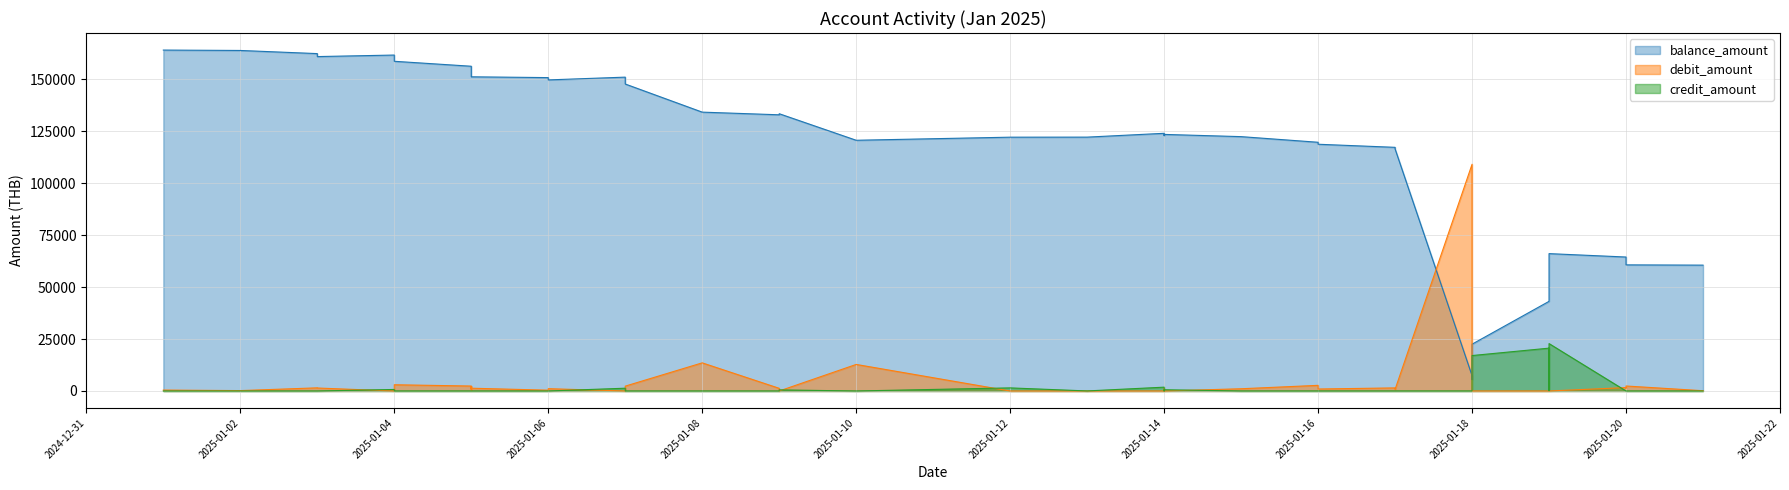

The value of credit_amount at 2025-01-20 is 0.0. True or false?

True